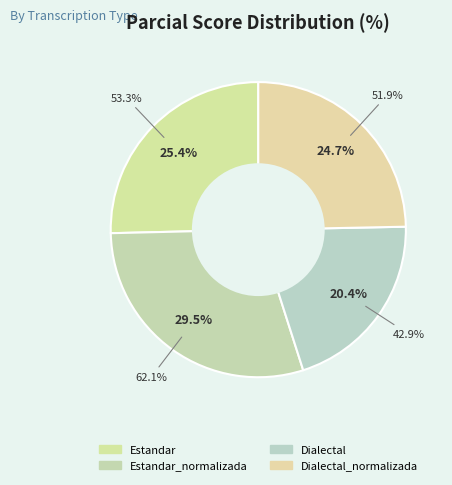

To the nearest percent, what percentage of the pie is Estandar?

25%